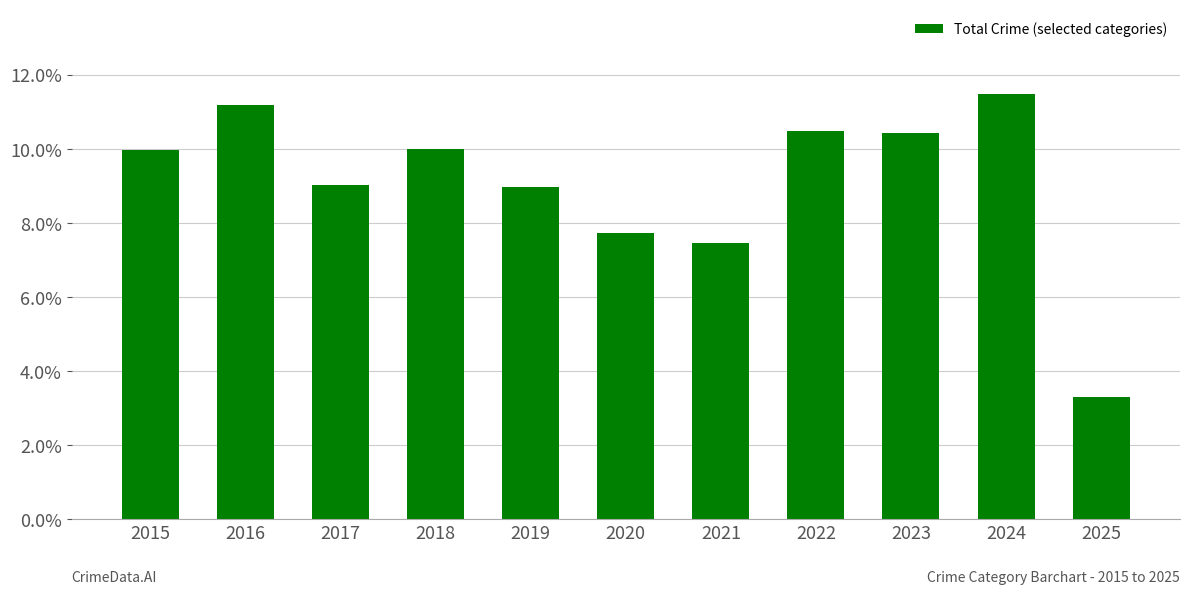

How many bars are there in total?

11